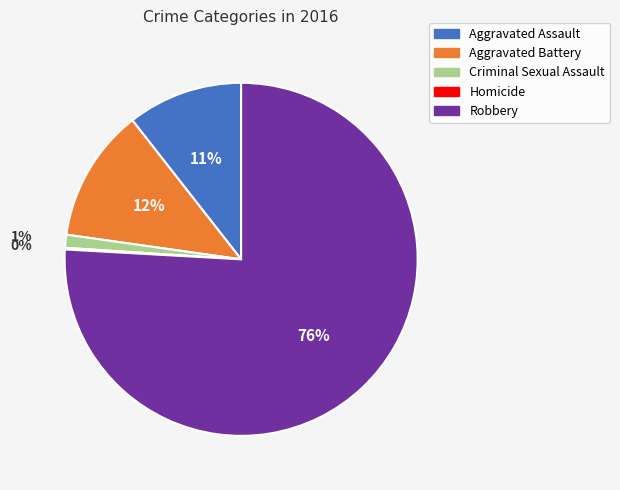

To the nearest percent, what is the combined percentage of Robbery and Criminal Sexual Assault?

77%